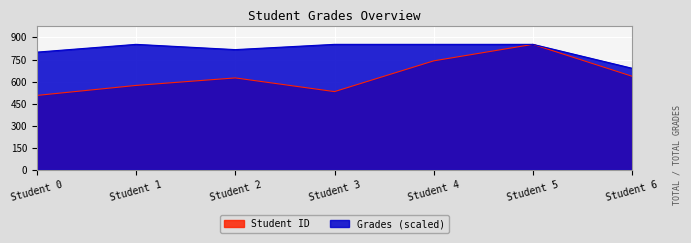

Between Student 1 and Student 5, which series saw the biggest shift?

Student ID